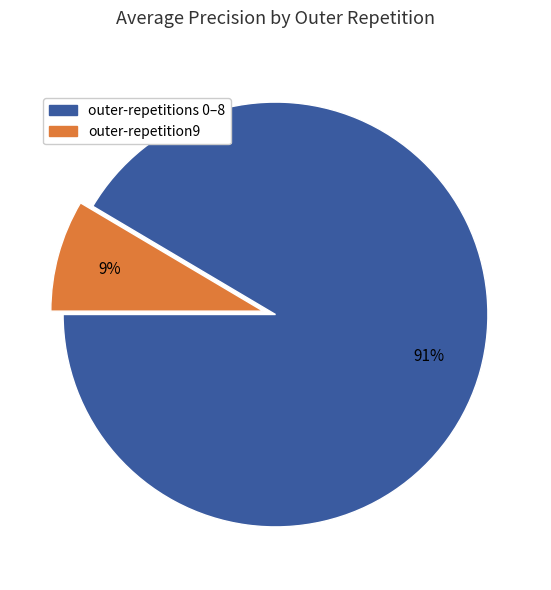

To the nearest percent, what is the average slice percentage?

50%